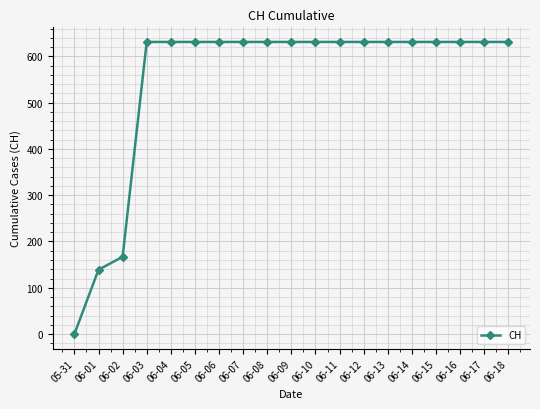

What is the greatest value displayed?

631